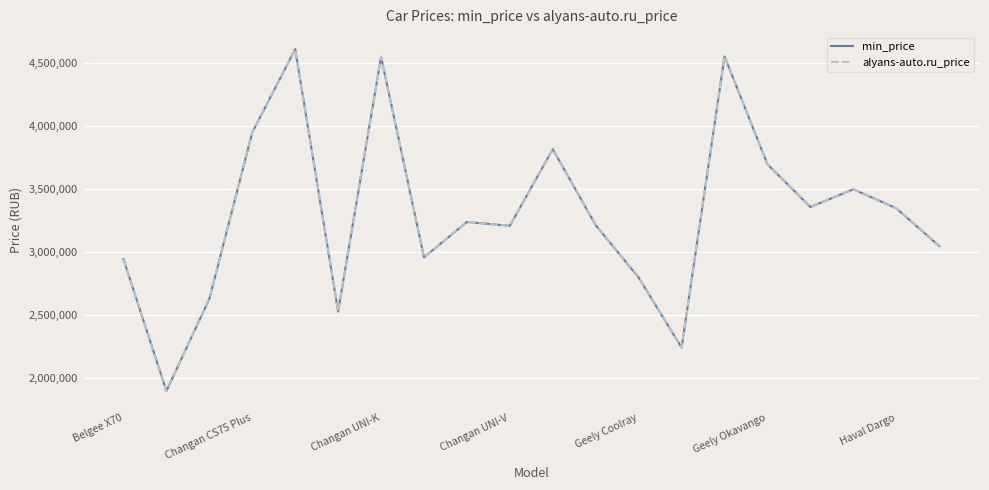

How many interior local valleys does the alyans-auto.ru_price series have?

6